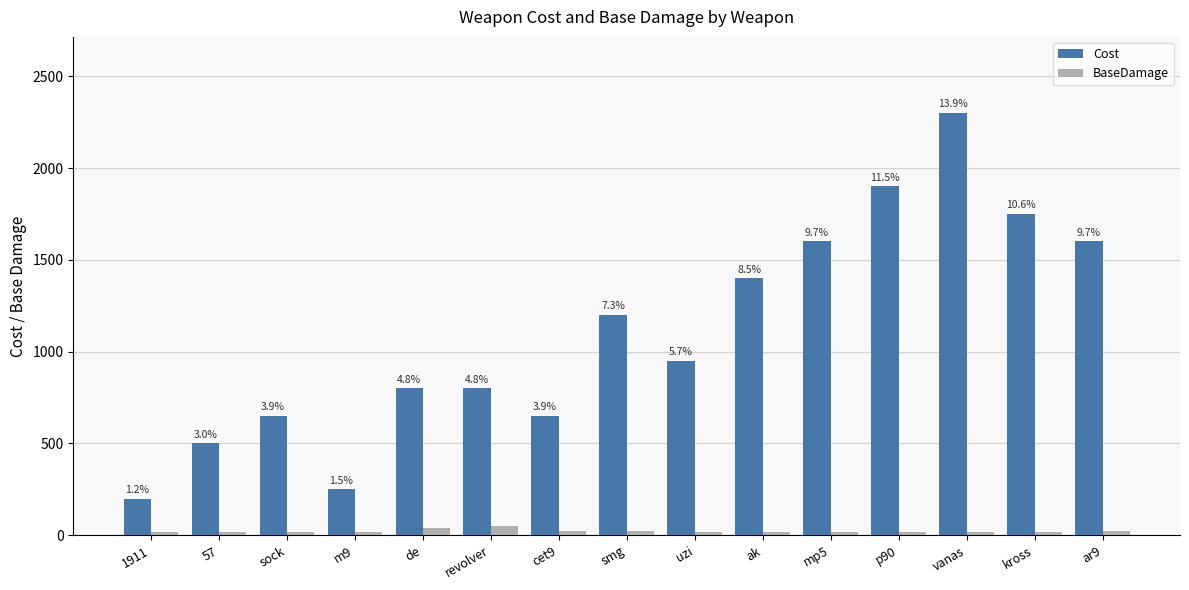

What are all the series names shown in the legend?

Cost, BaseDamage